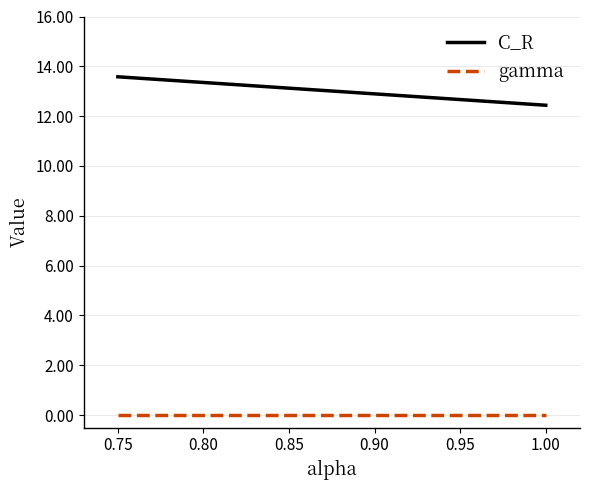

Where is C_R nearest to the value 13?

0.90